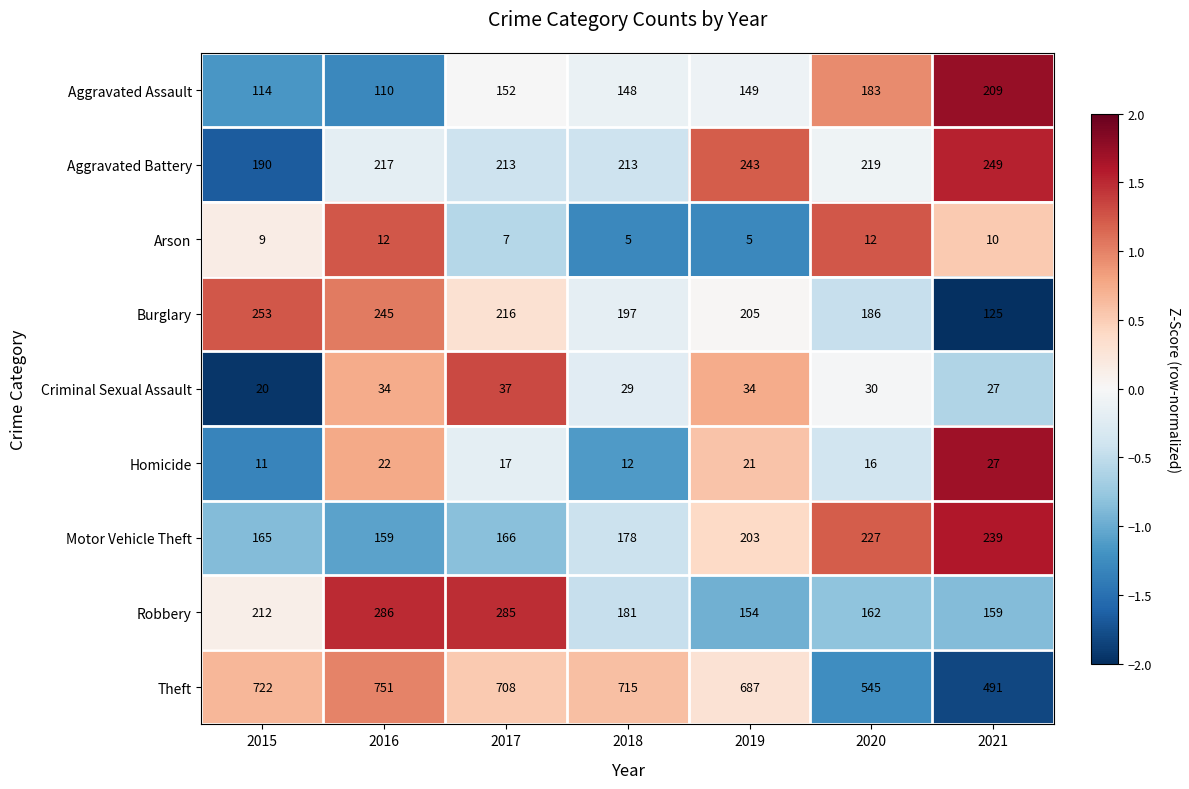

Where does the Homicide series first go above 17?

2016